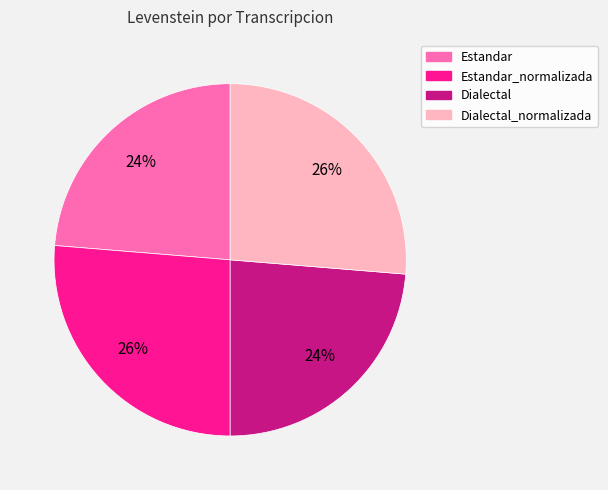

Does any single category account for the majority?

No